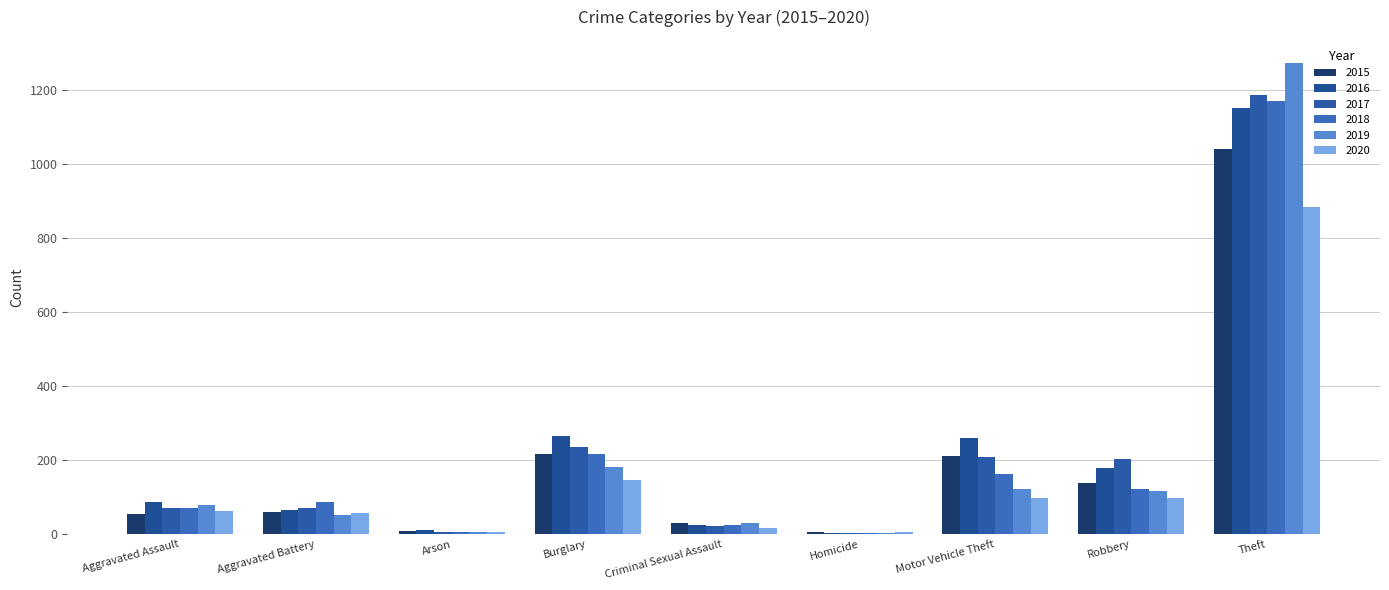

Are the bars horizontal?

No